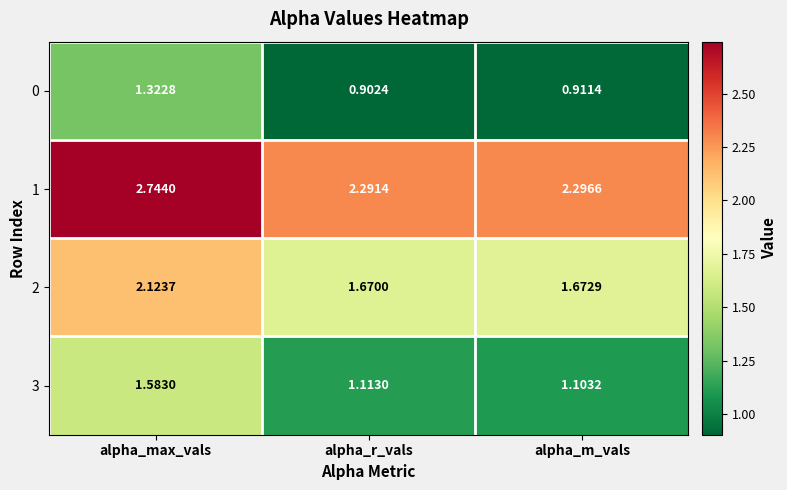

Rank the series by their average value, from lowest to highest.

0, 3, 2, 1